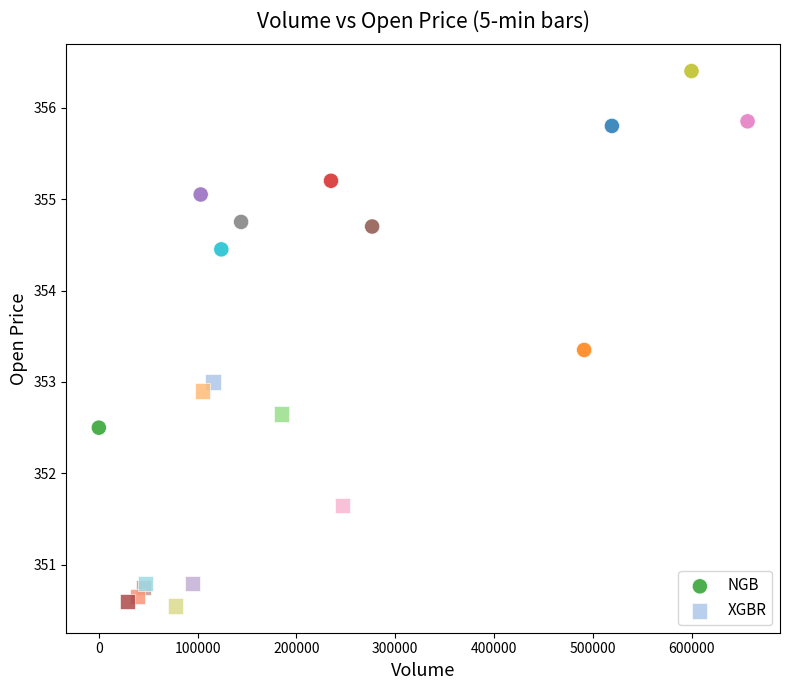

Which series reaches the minimum Y coordinate?

XGBR